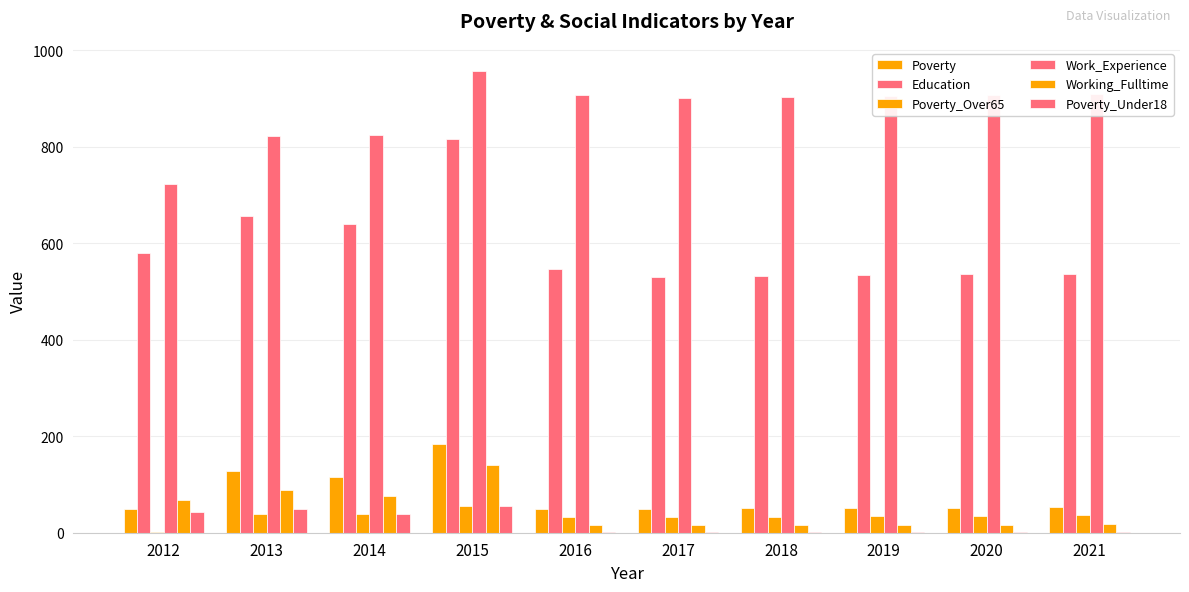

At which category is the sum across all series the highest?

2015